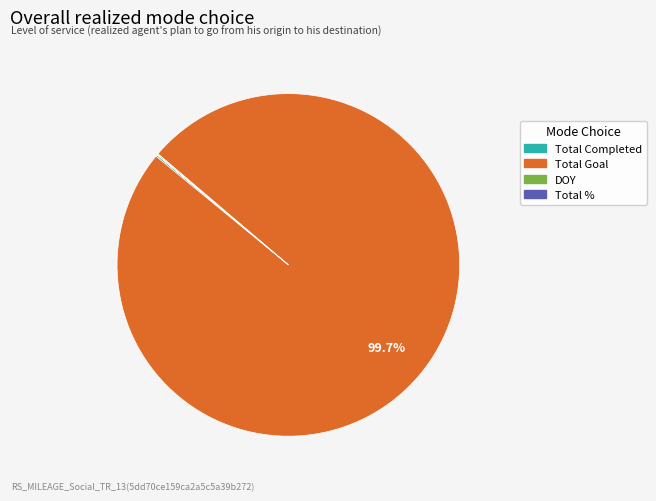

Does any single category account for the majority?

Yes